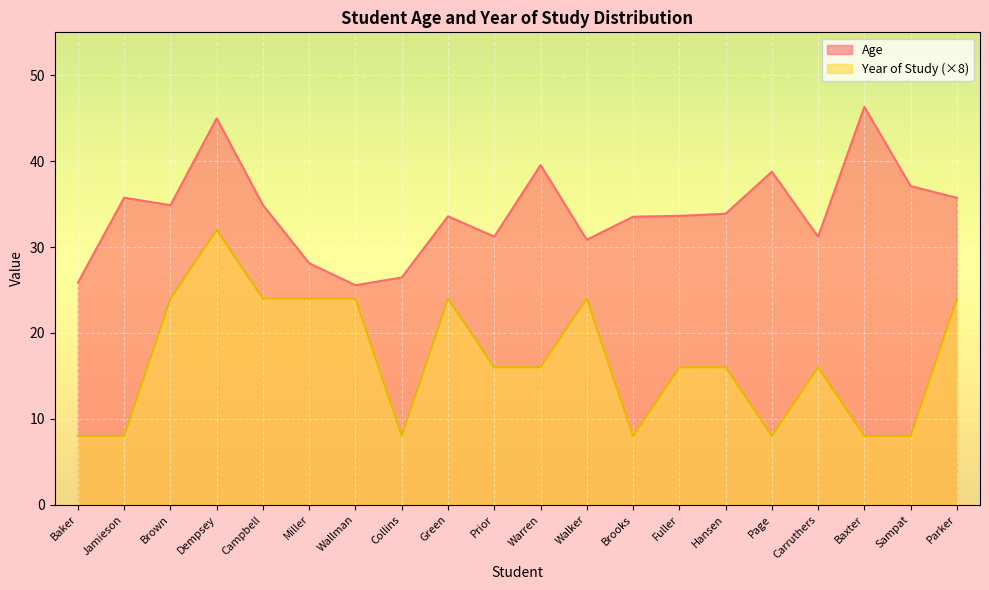

Is it true that Year of Study equals 16.0 at Fuller?

True